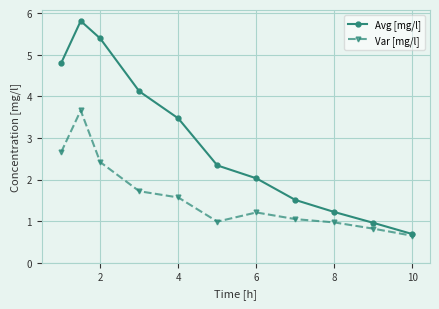

What is the average value of the Avg [mg/l] series?

2.9